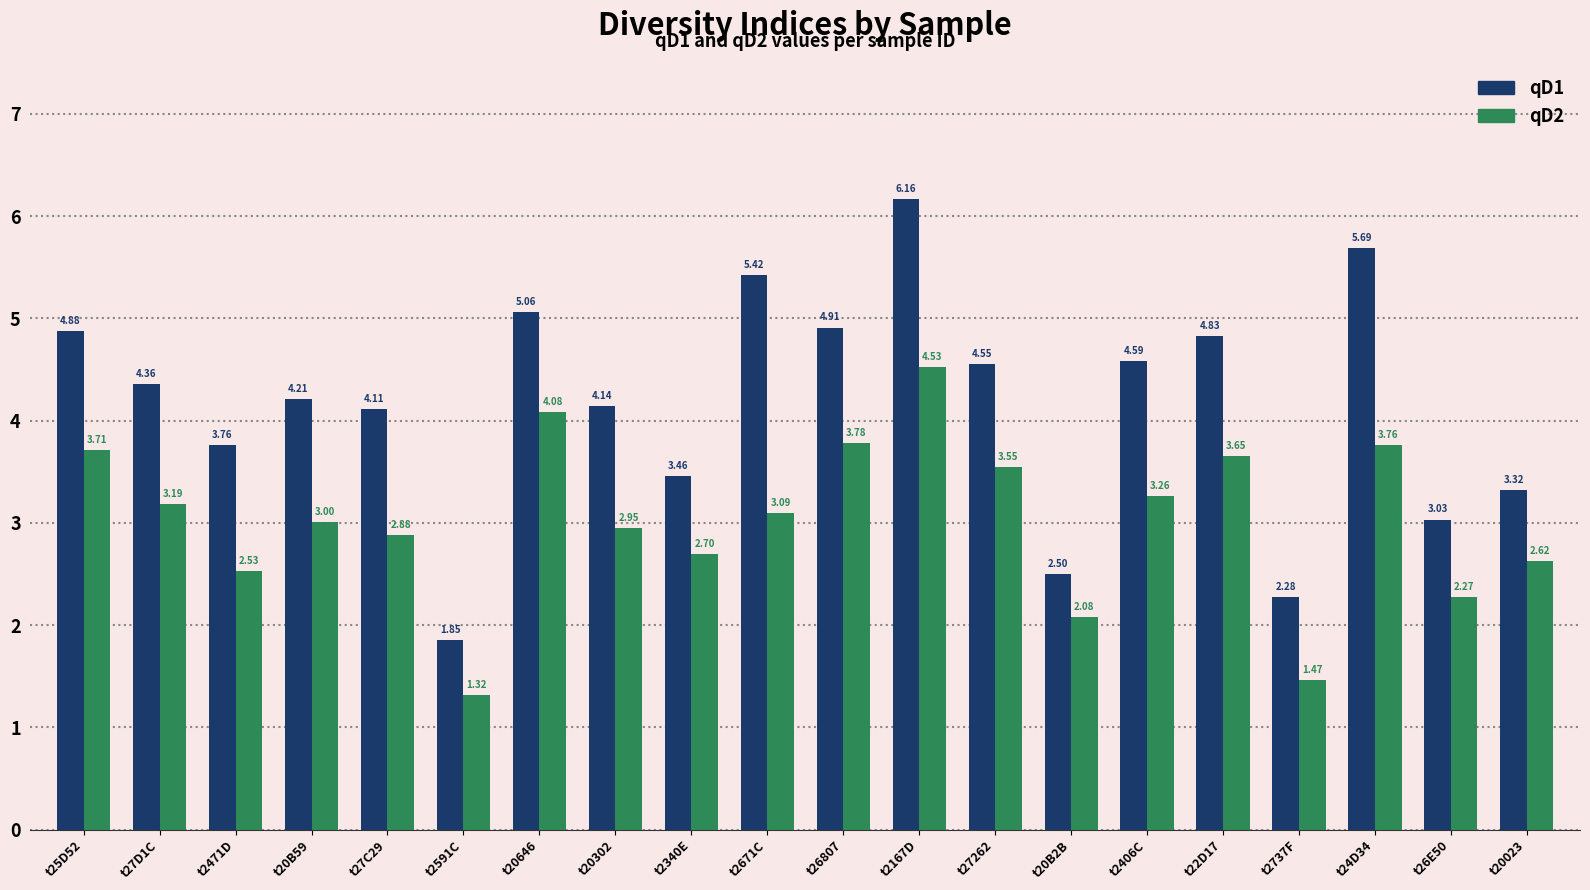

At how many categories does at least one series exceed 2?

19